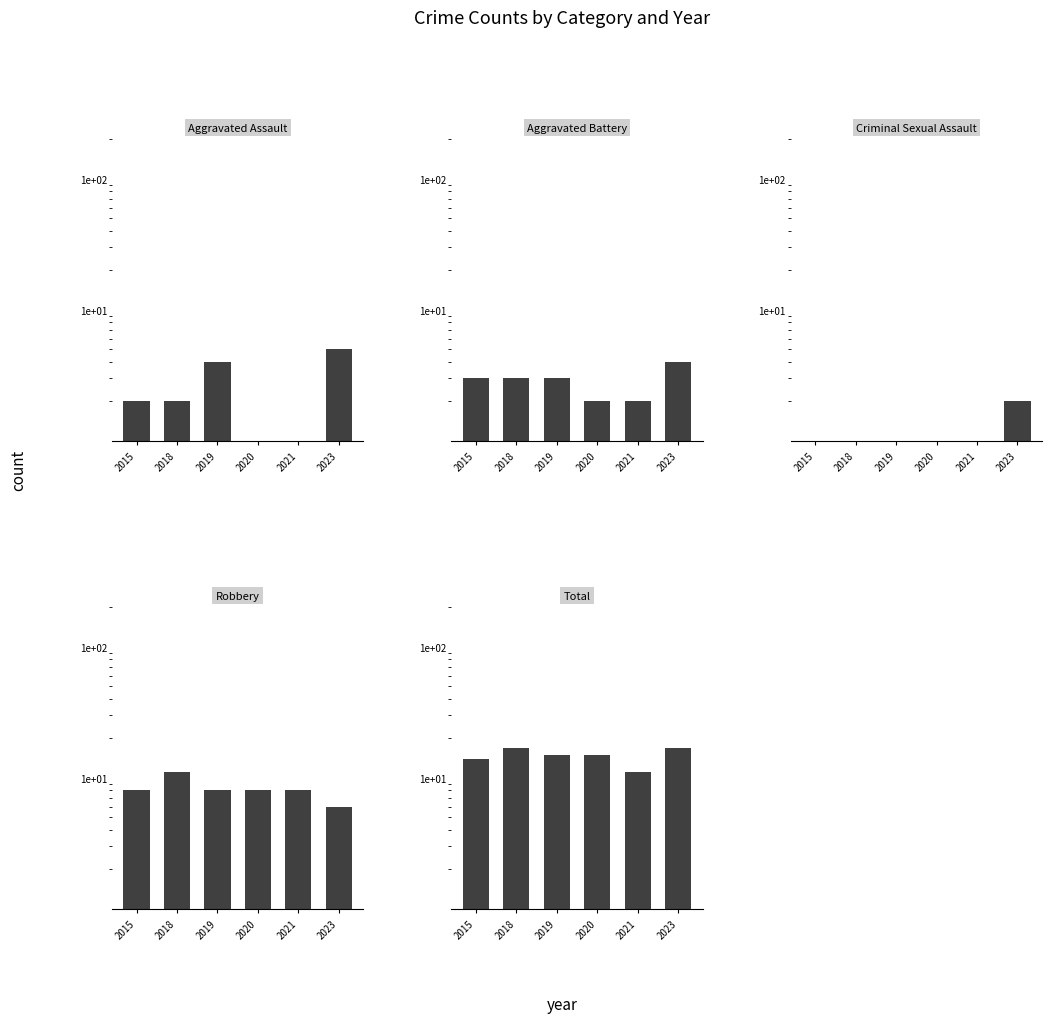

Reading right to left, list all the values displayed in this chart.

Aggravated Assault: 5.0	1.0	1.0	4.0	2.0	2.0
Aggravated Battery: 4.0	2.0	2.0	3.0	3.0	3.0
Criminal Sexual Assault: 2.0	0.5	0.5	0.5	1.0	1.0
Robbery: 6.0	8.0	8.0	8.0	11.0	8.0
Total: 17.0	11.0	15.0	15.0	17.0	14.0